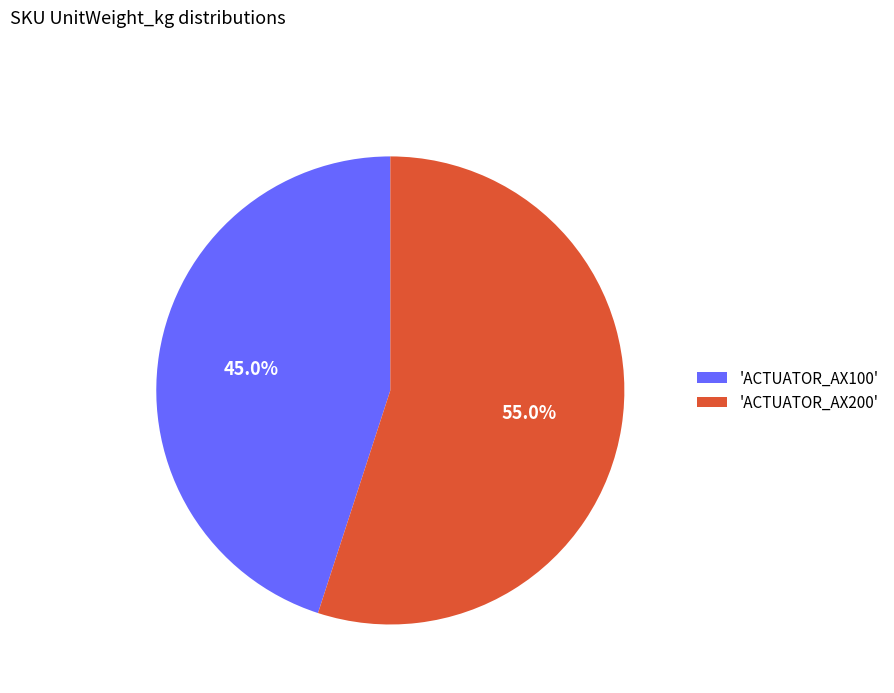

Which slice represents more than half of the pie?

'ACTUATOR_AX200'